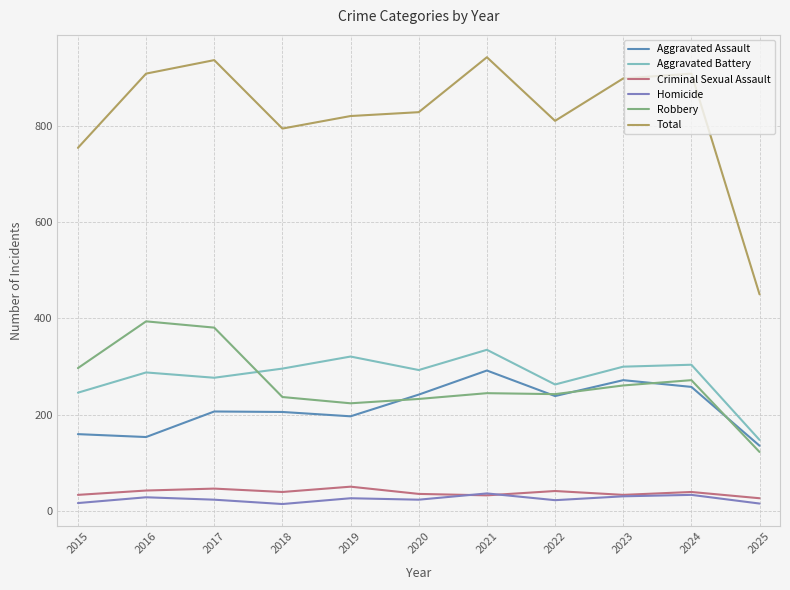

True or false: Robbery and Homicide cross at least once.

False